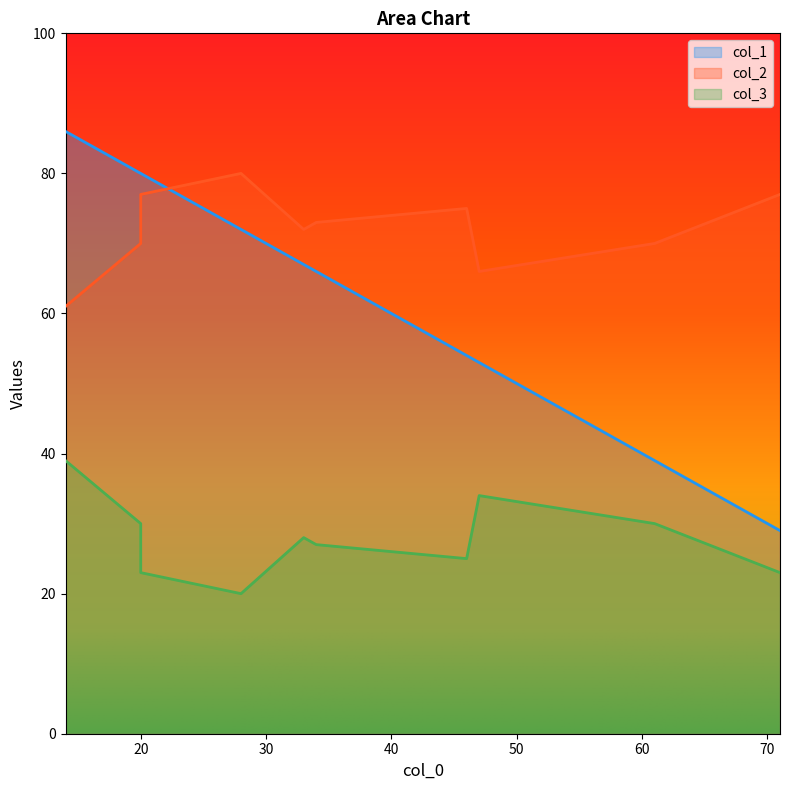

List the series in order of their peak value, lowest first.

col_3, col_2, col_1